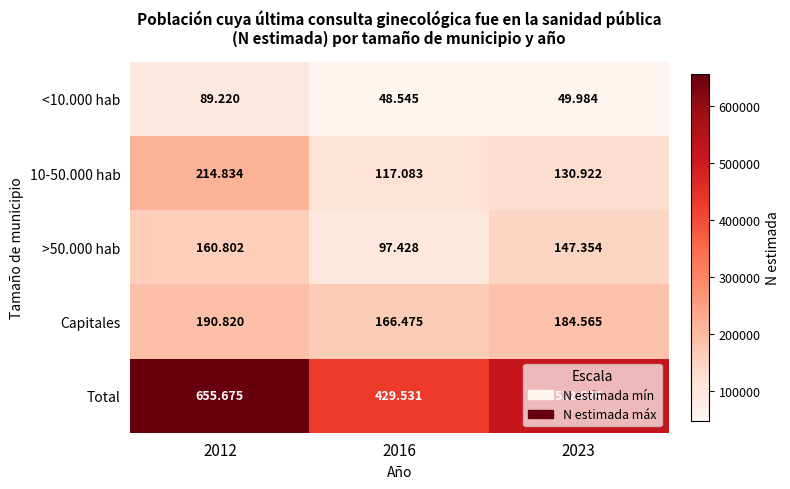

List the series in order of their peak value, lowest first.

<10.000 hab, >50.000 hab, Capitales, 10-50.000 hab, Total